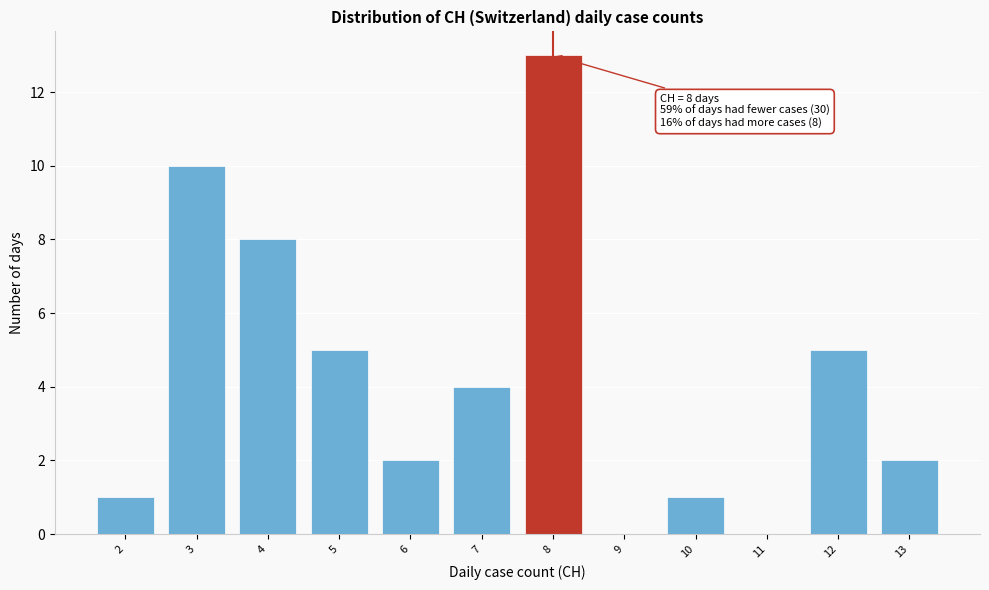

Which range on the x-axis has the tallest bar?

7.5 to 8.5